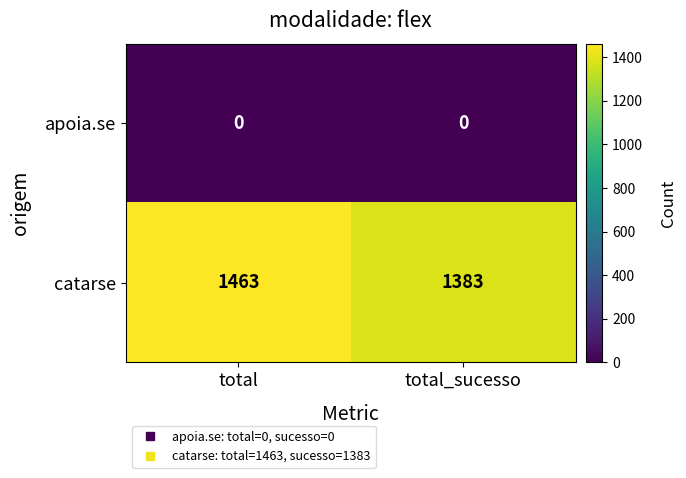

List the series in order of their overall mean, lowest first.

apoia.se, catarse